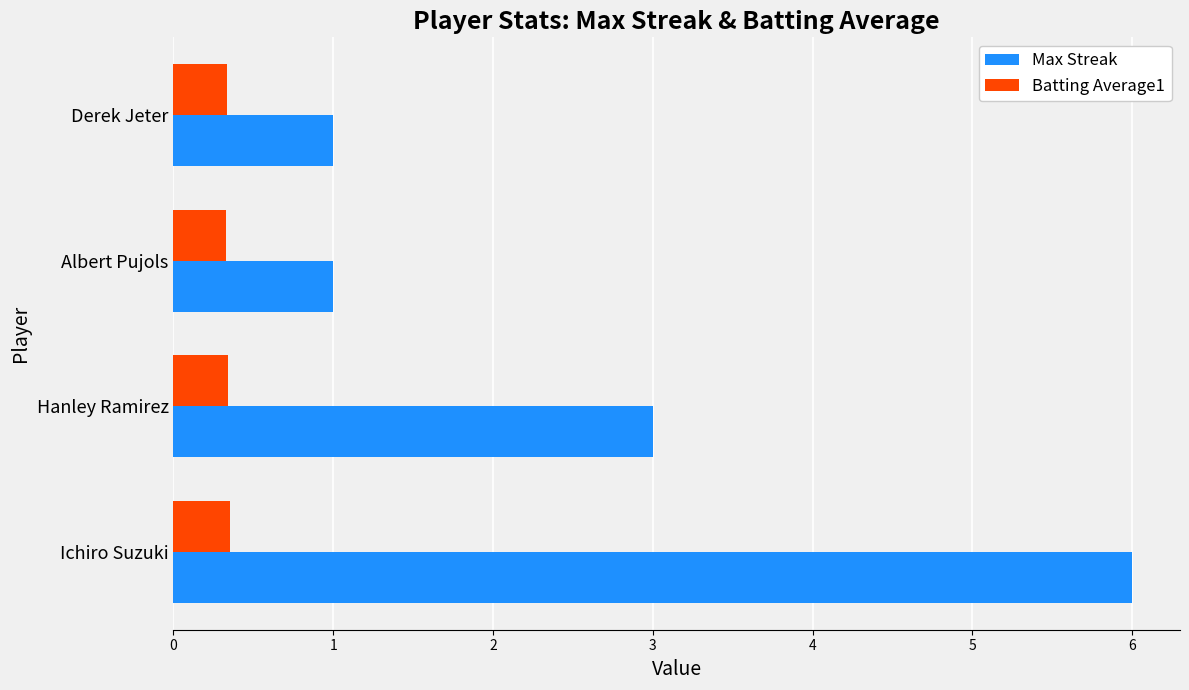

At how many categories does at least one series exceed 0?

4